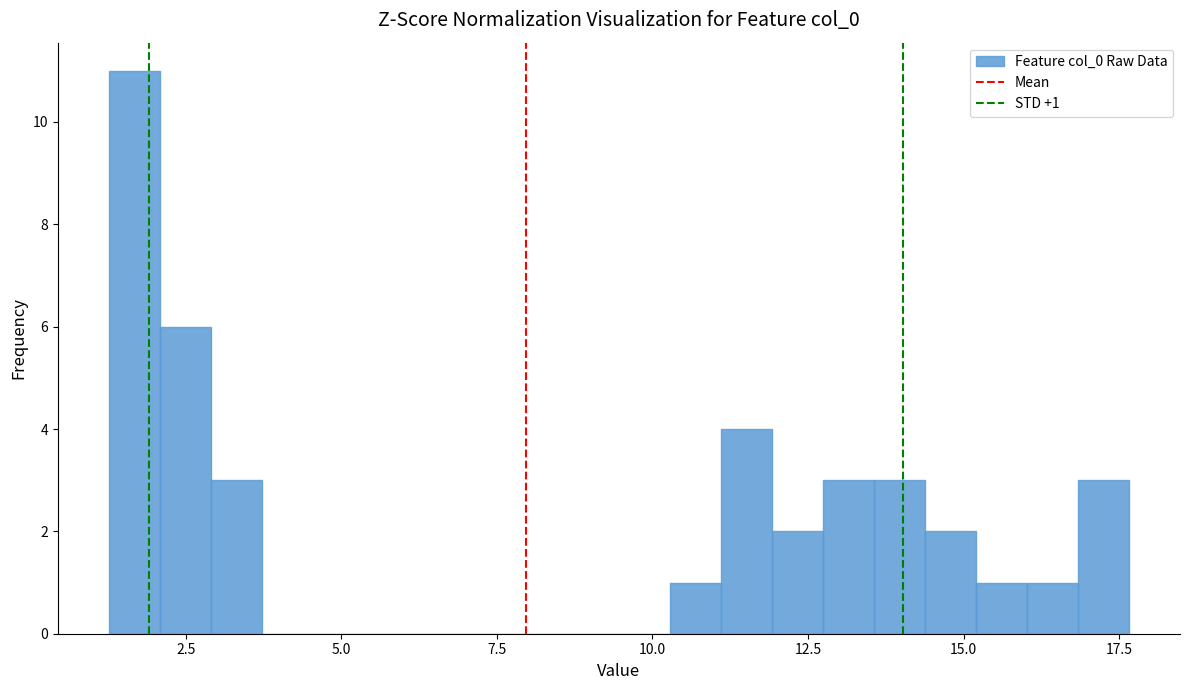

Read against the x-axis, roughly where is the centre of the tallest bar?

1.5